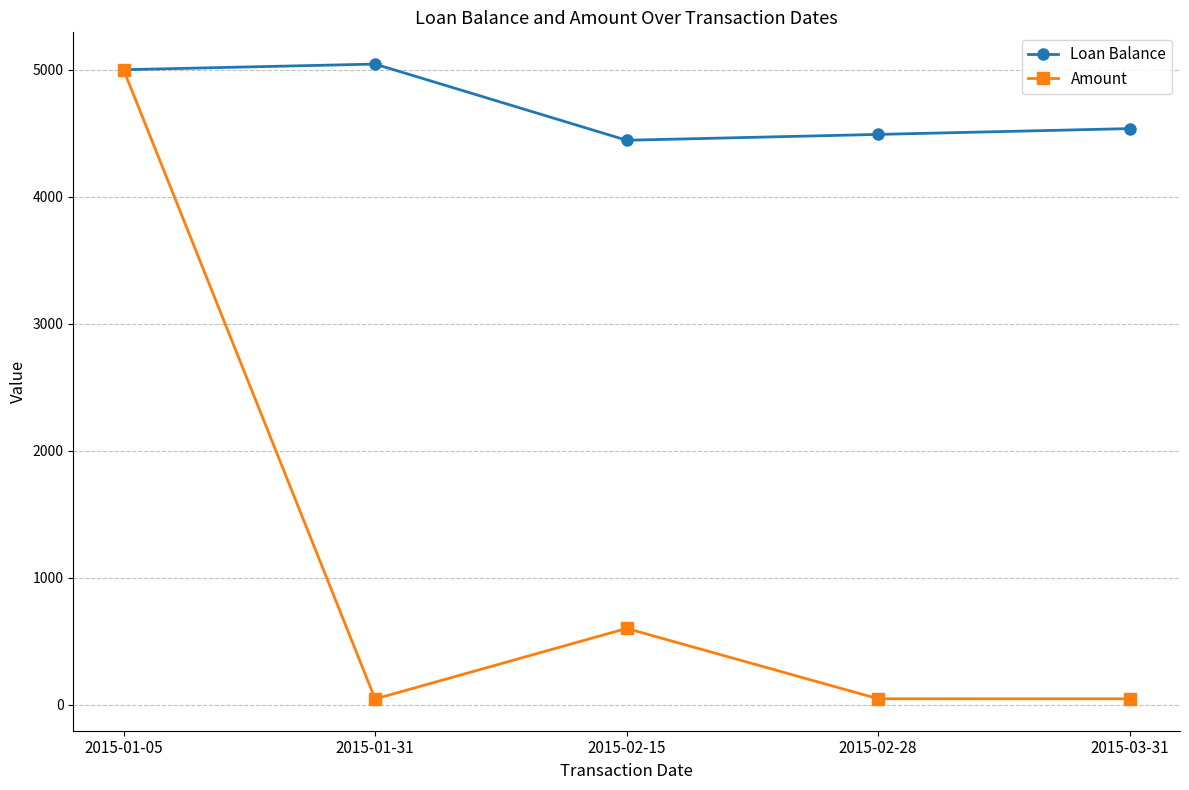

What is the average value of the Loan Balance series?

4703.1